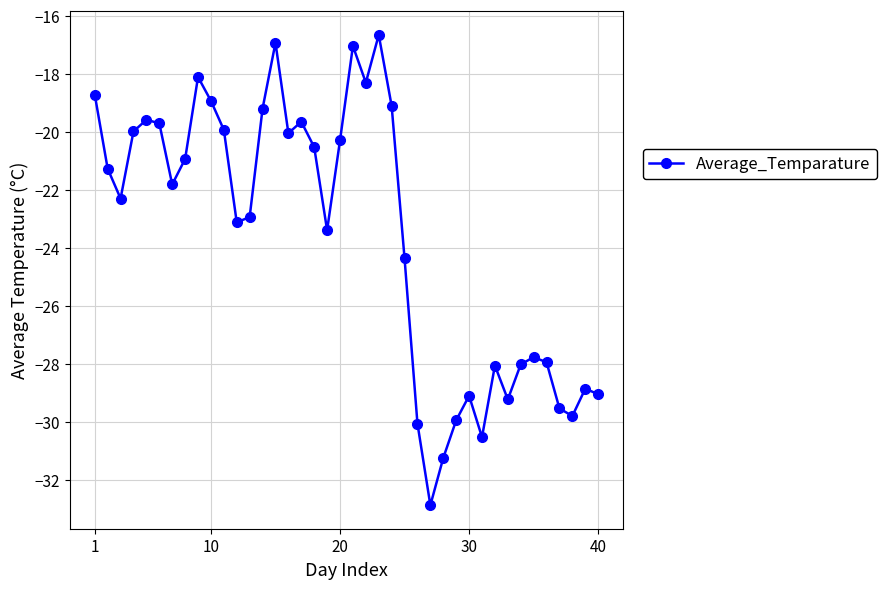

What is the value of the 36th point from the left?

-27.9